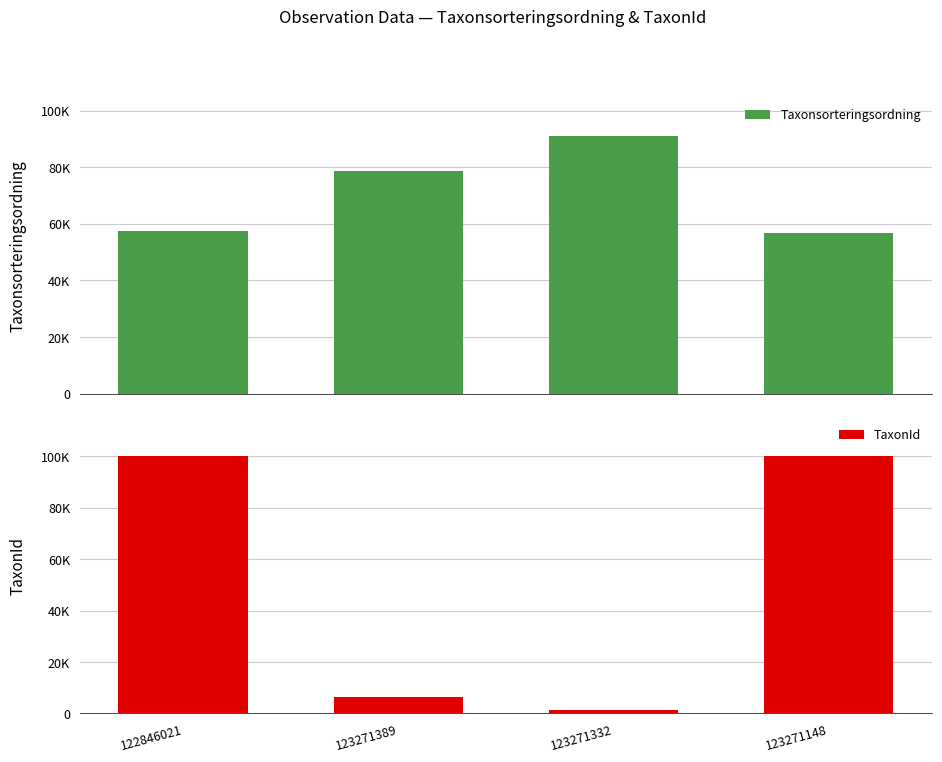

List the series in order of their overall mean, highest first.

Taxonsorteringsordning, TaxonId